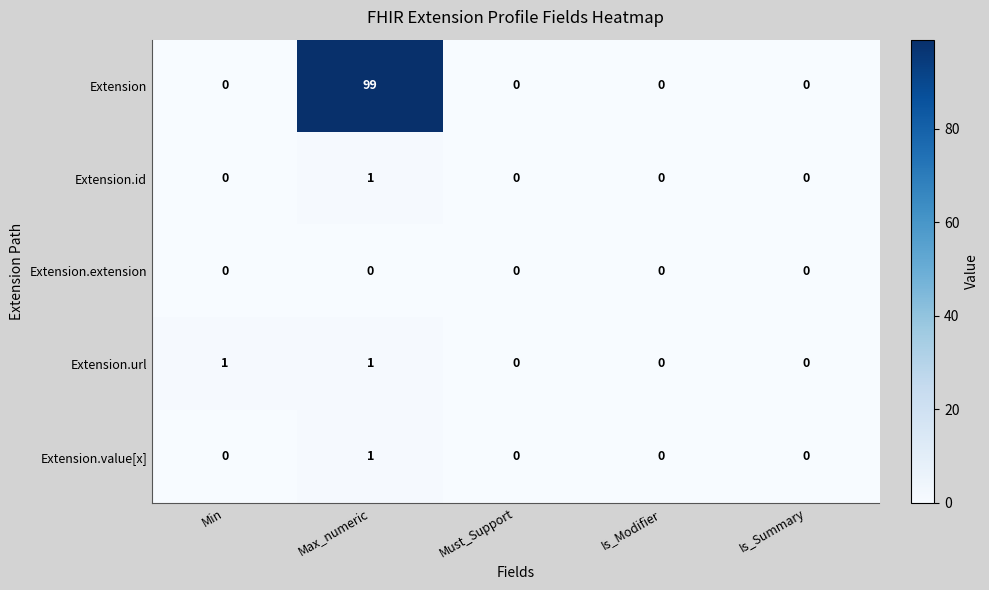

Which series has the largest total across all categories?

Extension